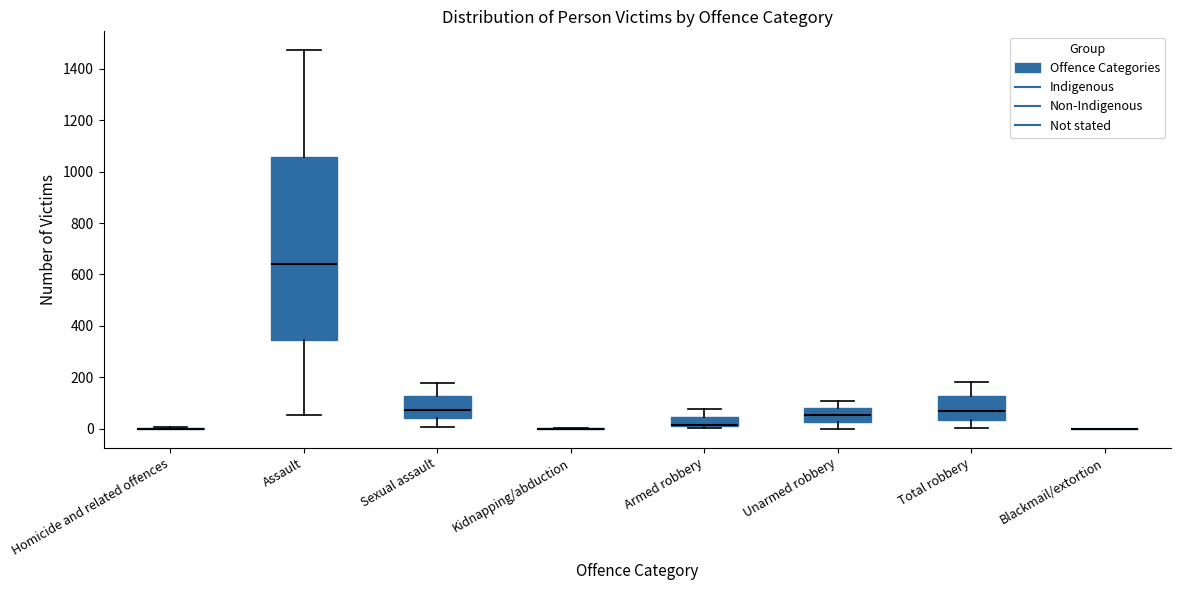

Reading left to right, read every box against the y-axis: the position of its median line, the range the box covers, and the ends of its whiskers. The values are not printed on the chart, so give them approximately, as read against the axis.

Homicide and related offences: box collapsed to a line at 0, whiskers 0 to 0
Assault: median 640, box 340 to 1060, whiskers 60 to 1480
Sexual assault: median 80, box 40 to 120, whiskers 0 to 180
Kidnapping/abduction: box collapsed to a line at 0, whiskers 0 to 0
Armed robbery: median 20 (drawn on the box's lower edge), box 0 to 40, whiskers 0 to 80
Unarmed robbery: median 60, box 20 to 80, whiskers 0 to 100
Total robbery: median 60, box 40 to 120, whiskers 0 to 180
Blackmail/extortion: box collapsed to a line at 0, whiskers 0 to 0